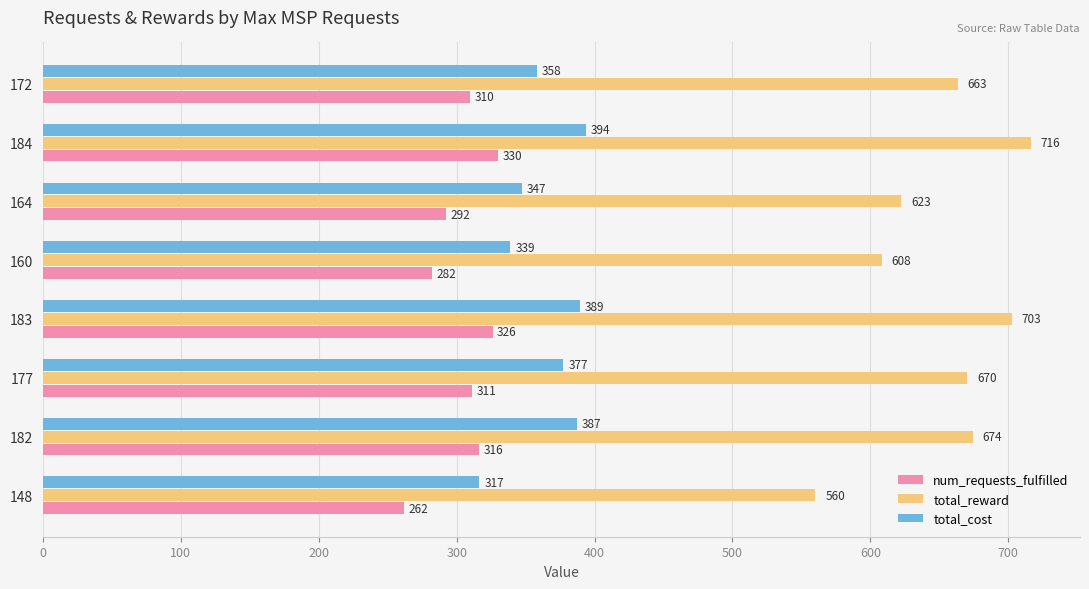

What is the minimum value shown in the chart?

262.0